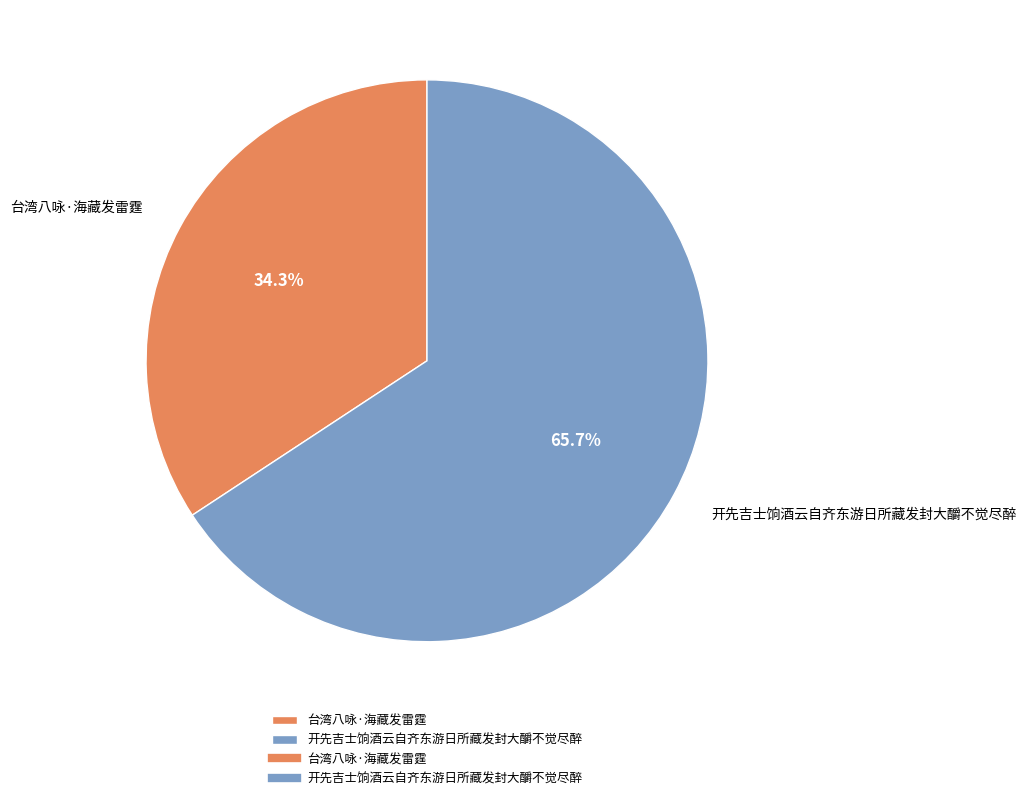

To the nearest percent, what portion does 开先吉士饷酒云自齐东游日所藏发封大釂不觉尽醉 represent?

66%